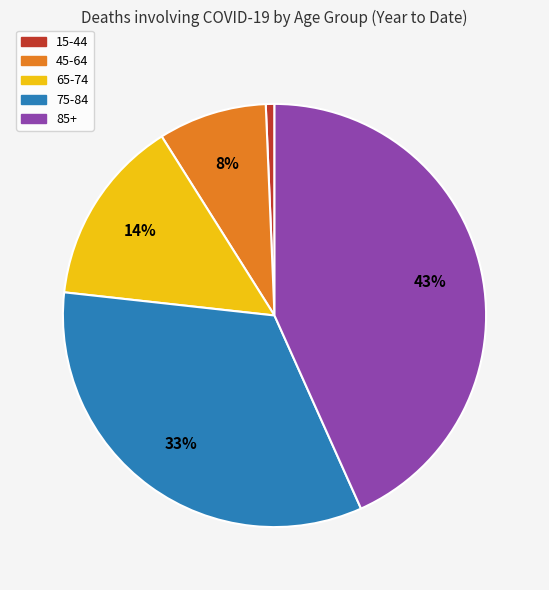

Between 75-84 and 15-44, which is larger?

75-84